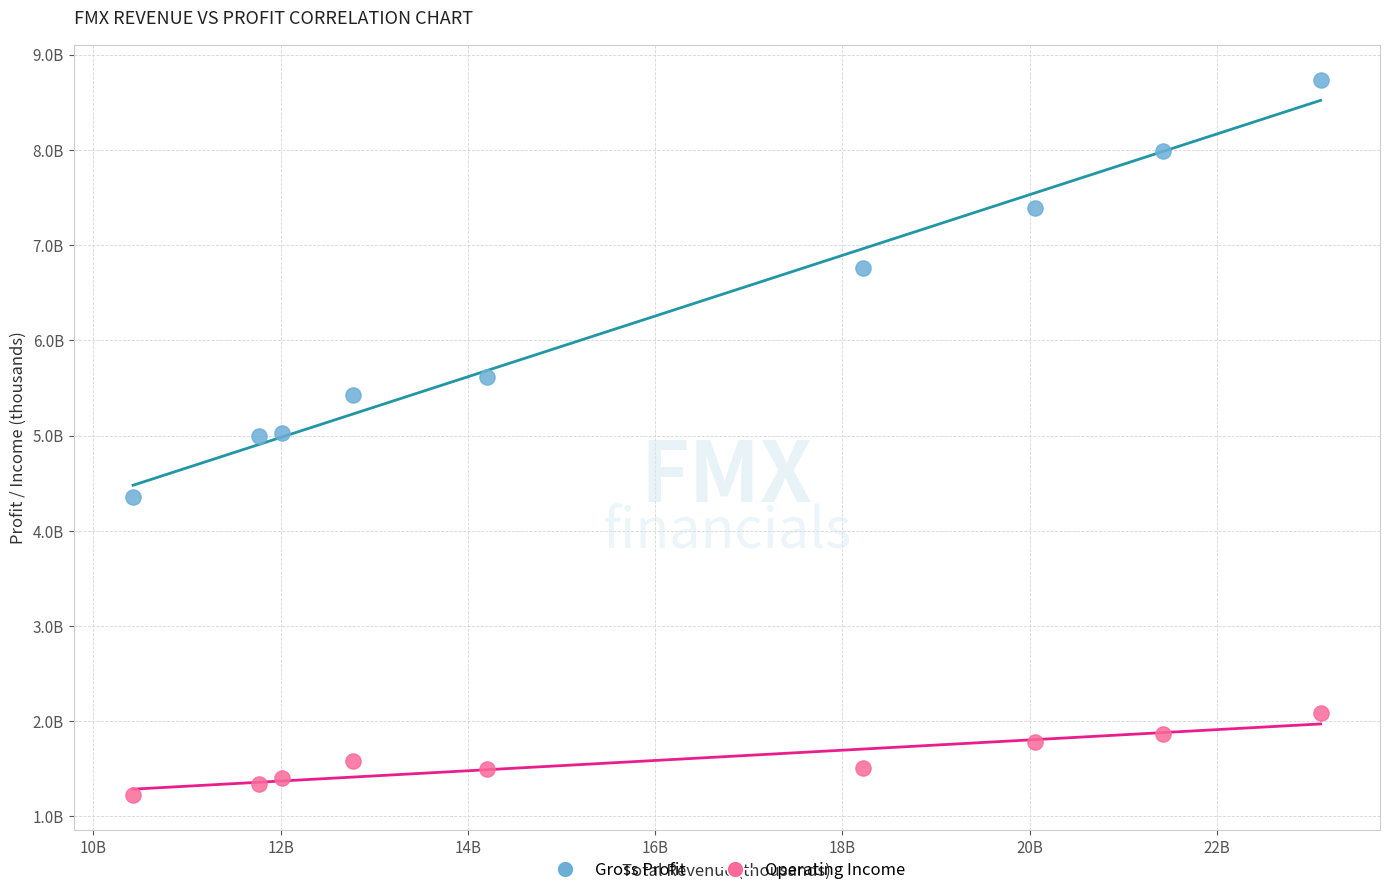

What are all the series names shown in the legend?

Gross Profit, Operating Income